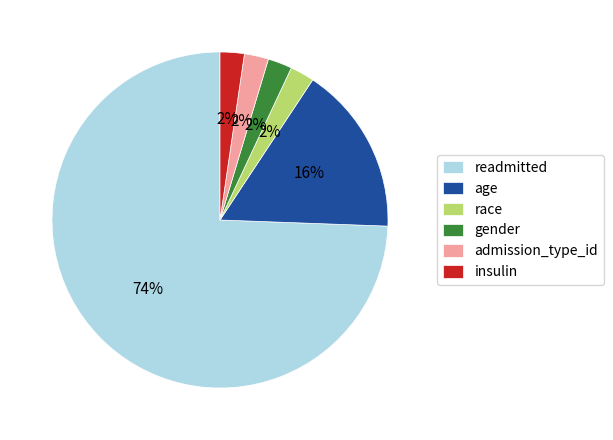

To the nearest percent, what is the average slice percentage?

17%